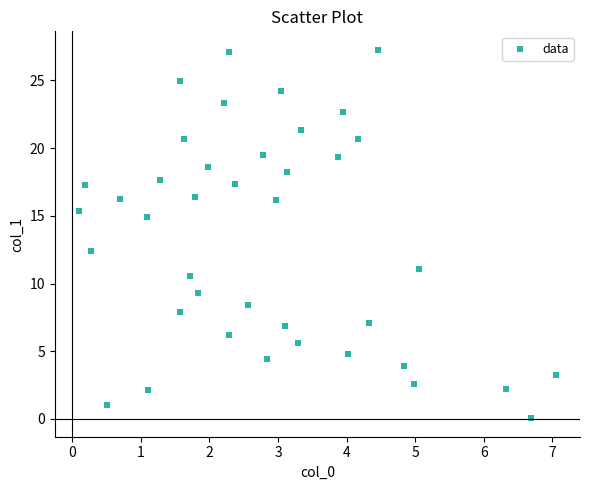

What Y value in the scatter plot is closest to 13?

12.4